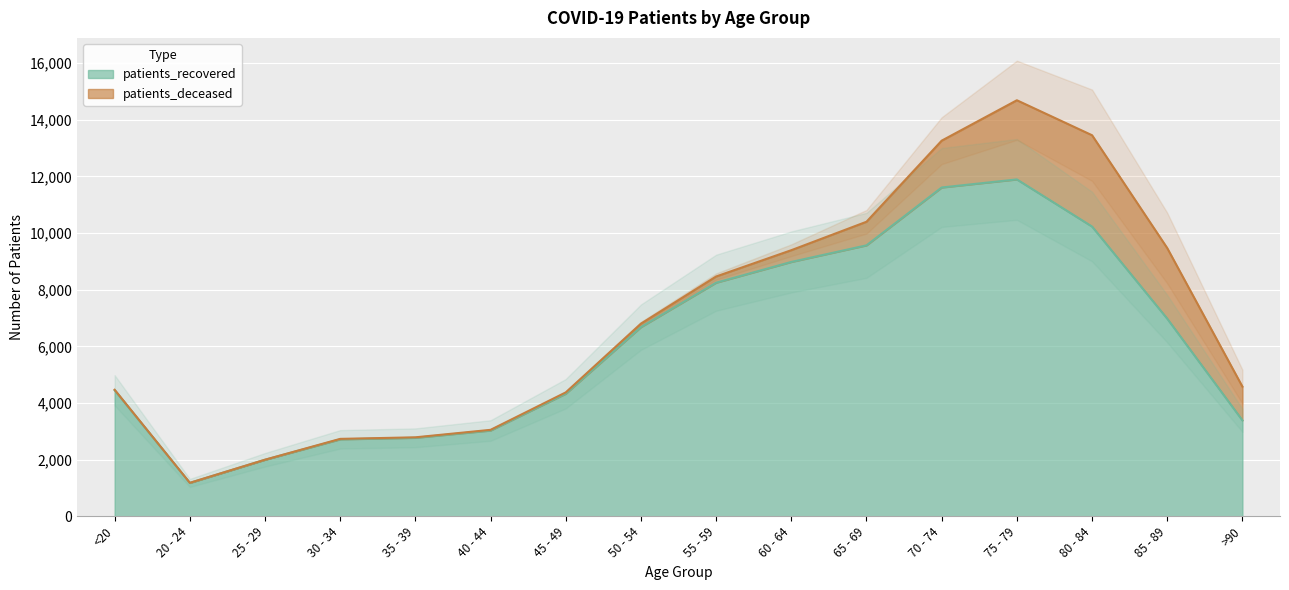

At which label does the data first exceed 6677?

55 - 59